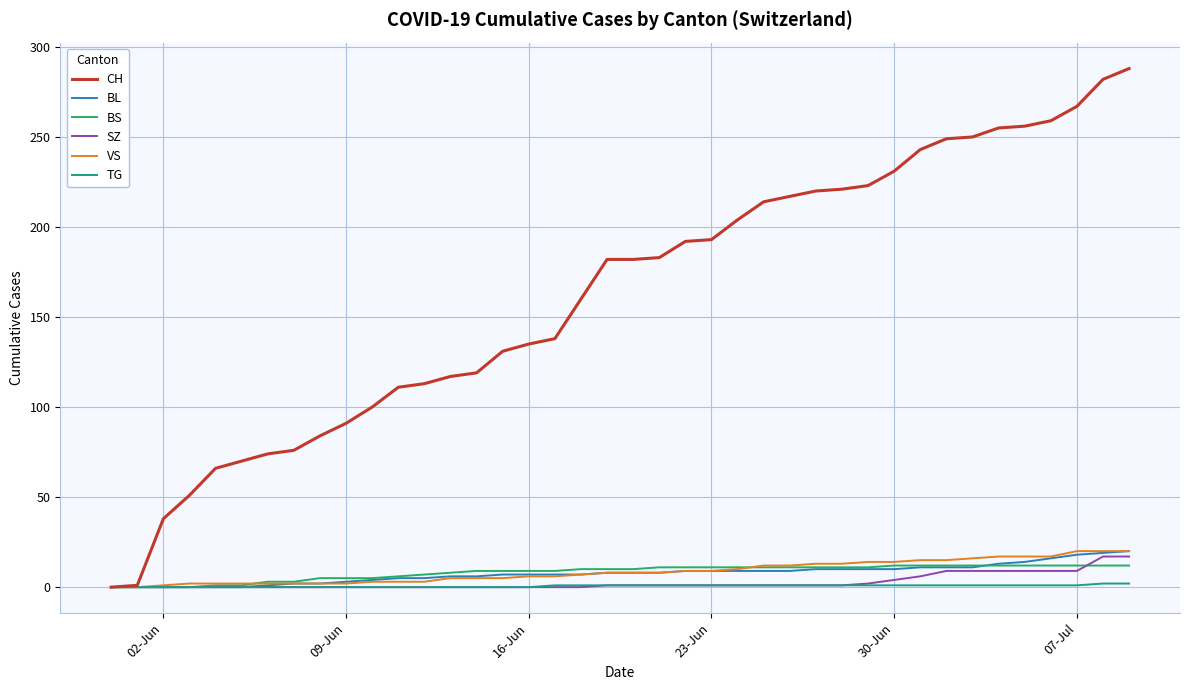

Which series has the largest total across all categories?

CH